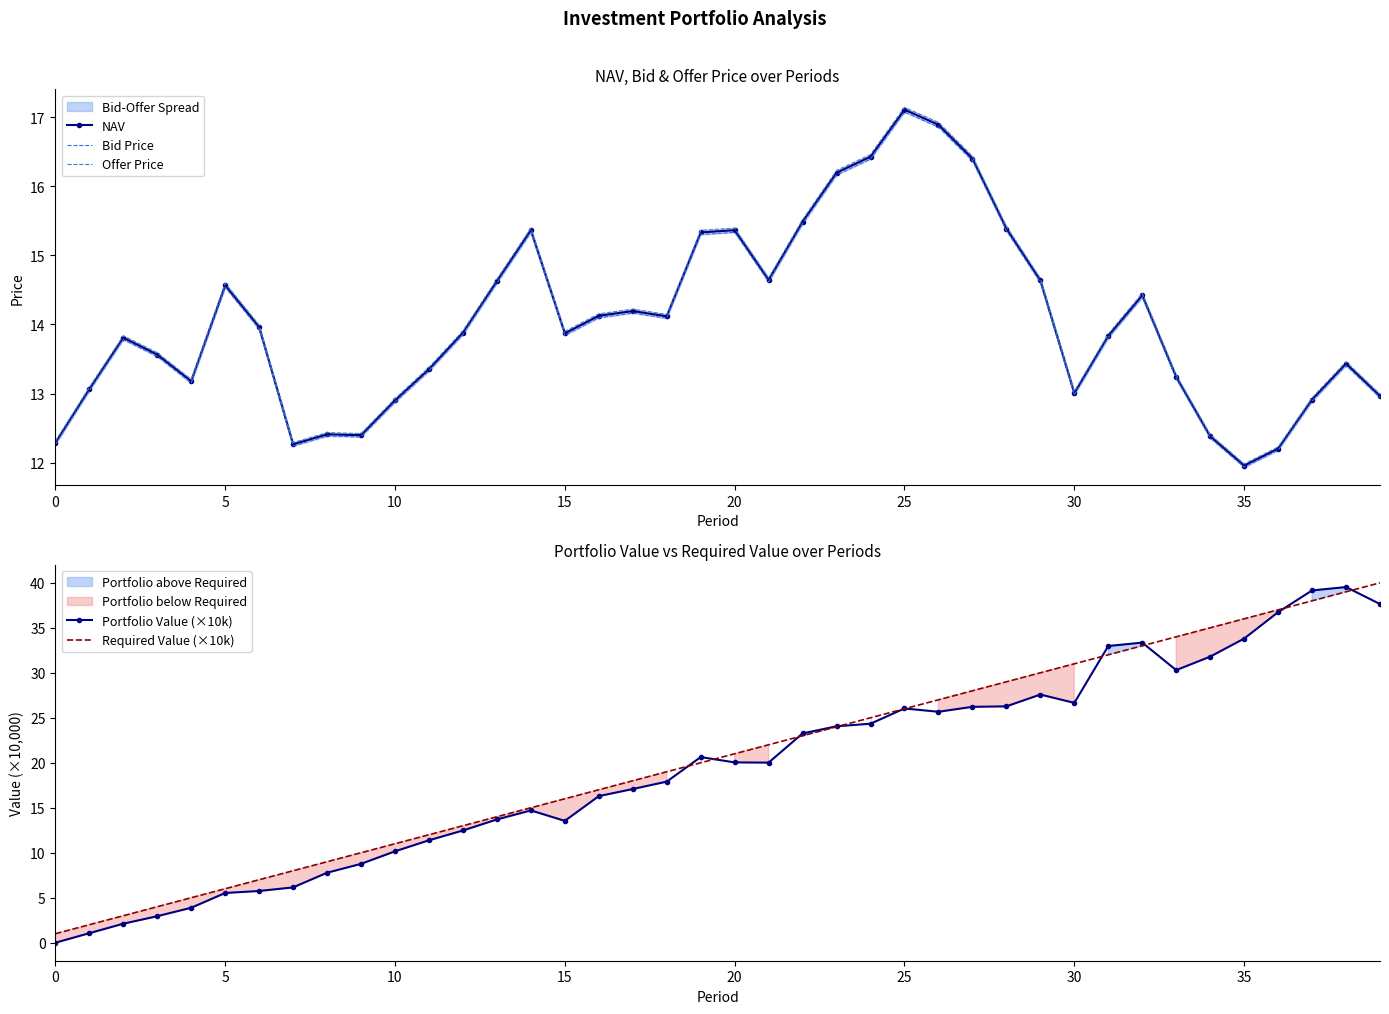

Between 10 and 31, which series saw the biggest shift?

Portfolio Value (×10k)